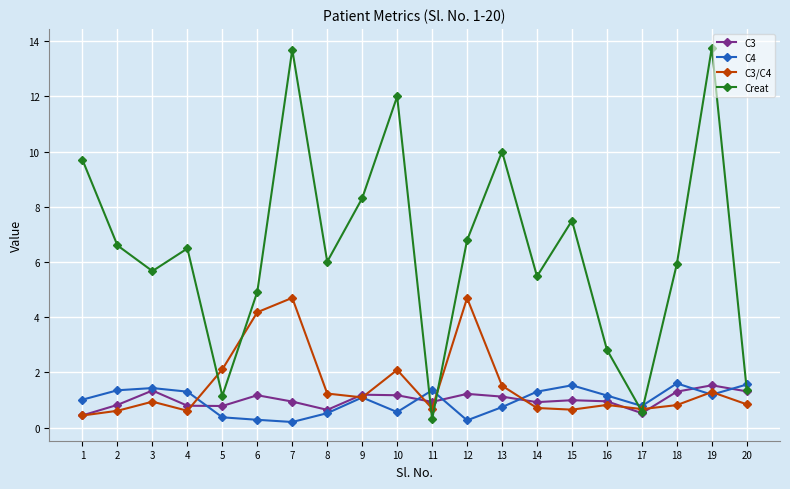

What is the highest value of the Creat series?

13.8